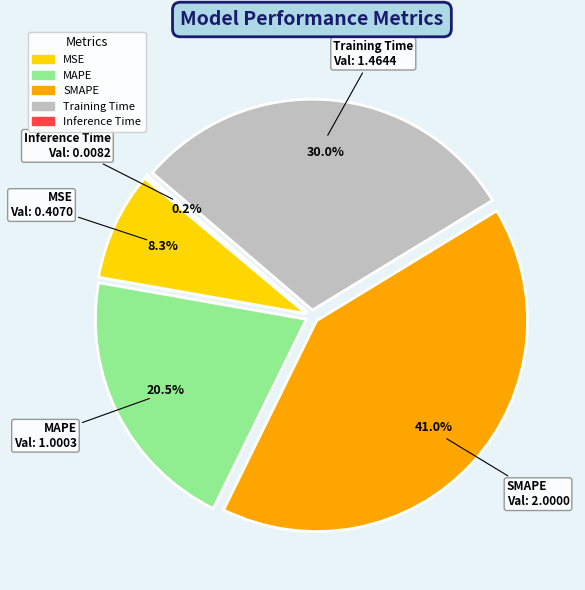

How many segments does this pie chart have?

5